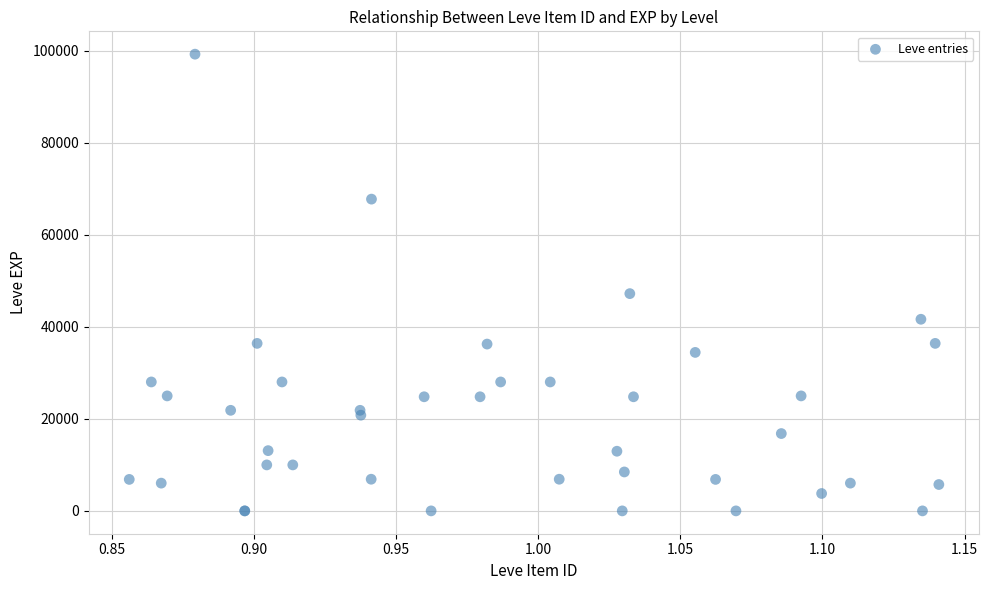

What Y value in the scatter plot is closest to 49610?

47200